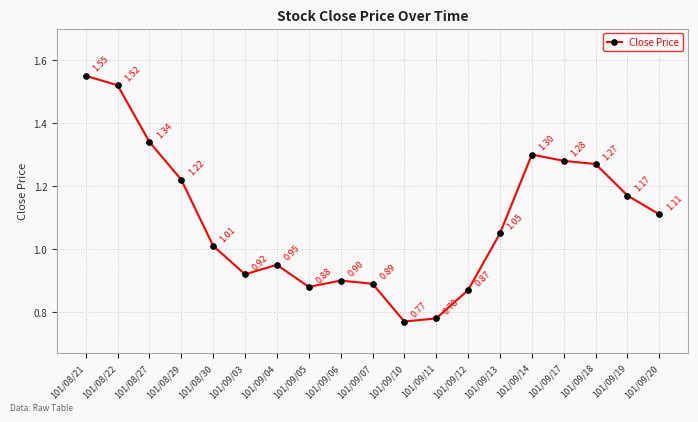

List the labels in order of value, largest first.

101/08/21, 101/08/22, 101/08/27, 101/09/14, 101/09/17, 101/09/18, 101/08/29, 101/09/19, 101/09/20, 101/09/13, 101/08/30, 101/09/04, 101/09/03, 101/09/06, 101/09/07, 101/09/05, 101/09/12, 101/09/11, 101/09/10